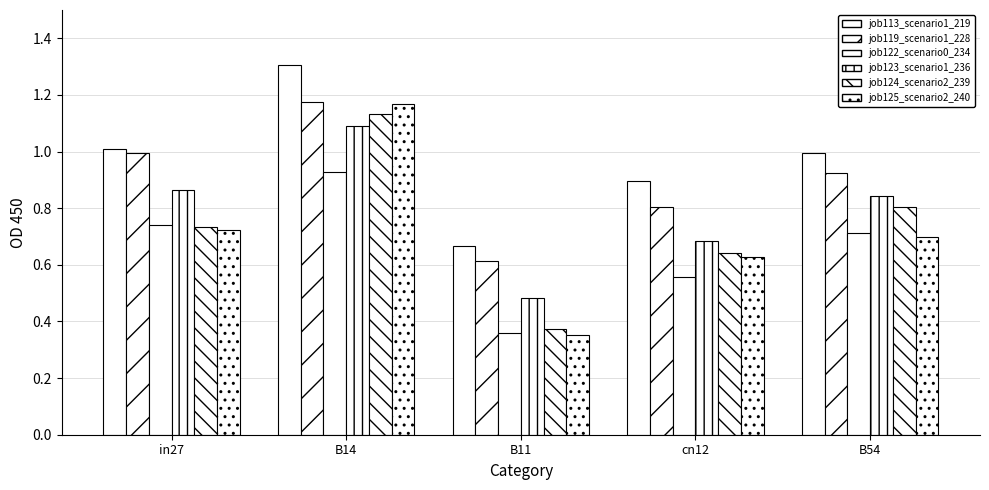

Count the number of data series in this chart.

6